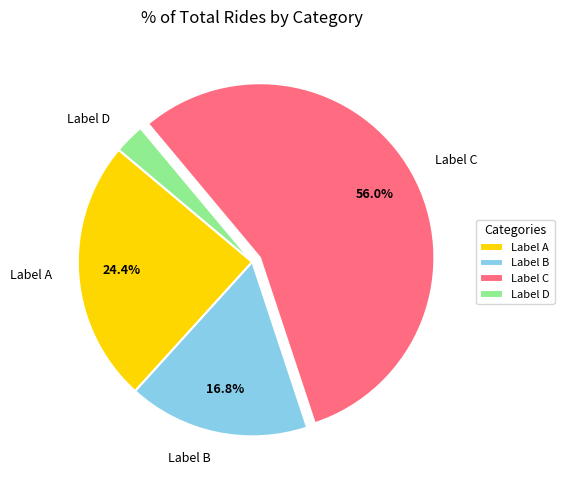

Which category has the biggest portion of the pie?

Label C